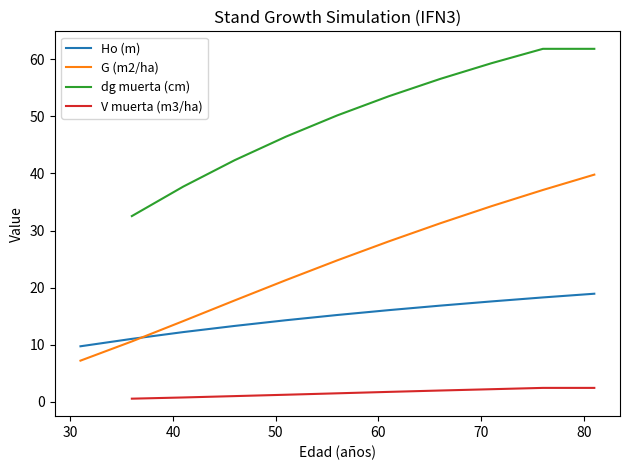

What is the minimum value for Ho (m)?

9.7